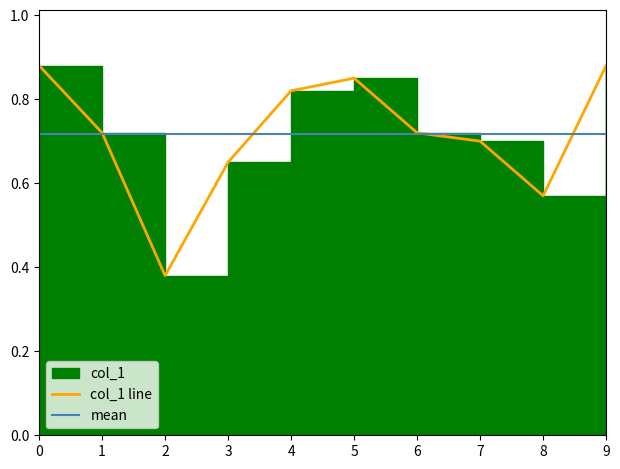

What is the value of the 5th point from the left?

0.8